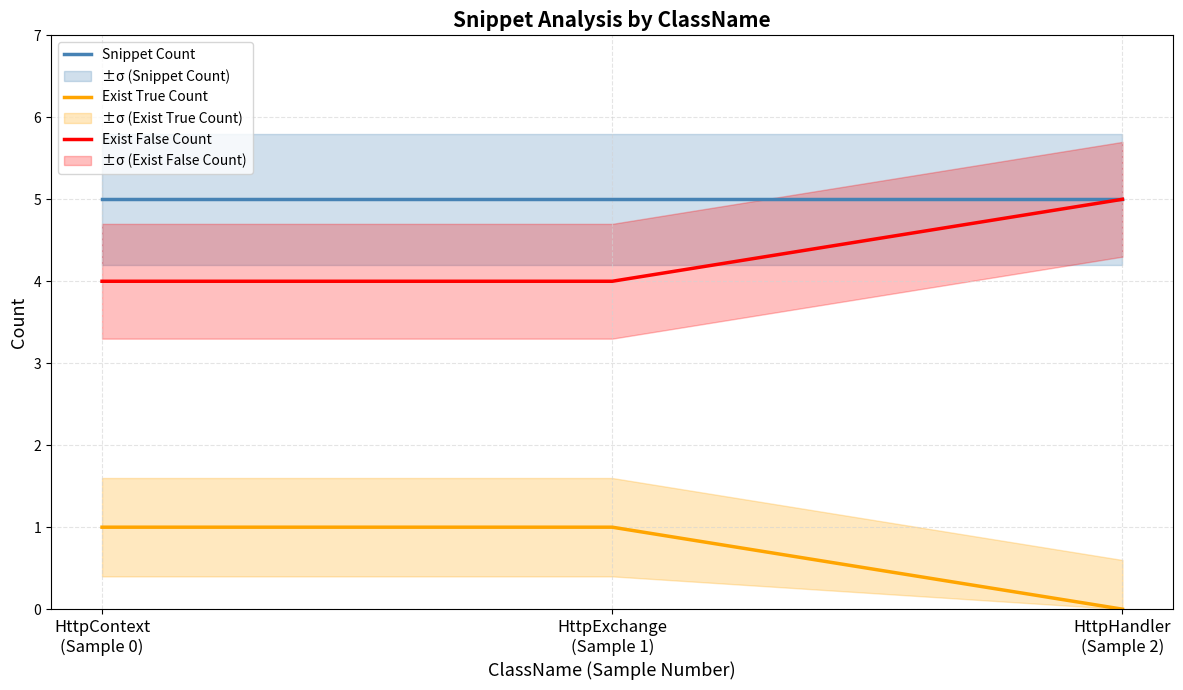

How many lines are shown in the chart?

3